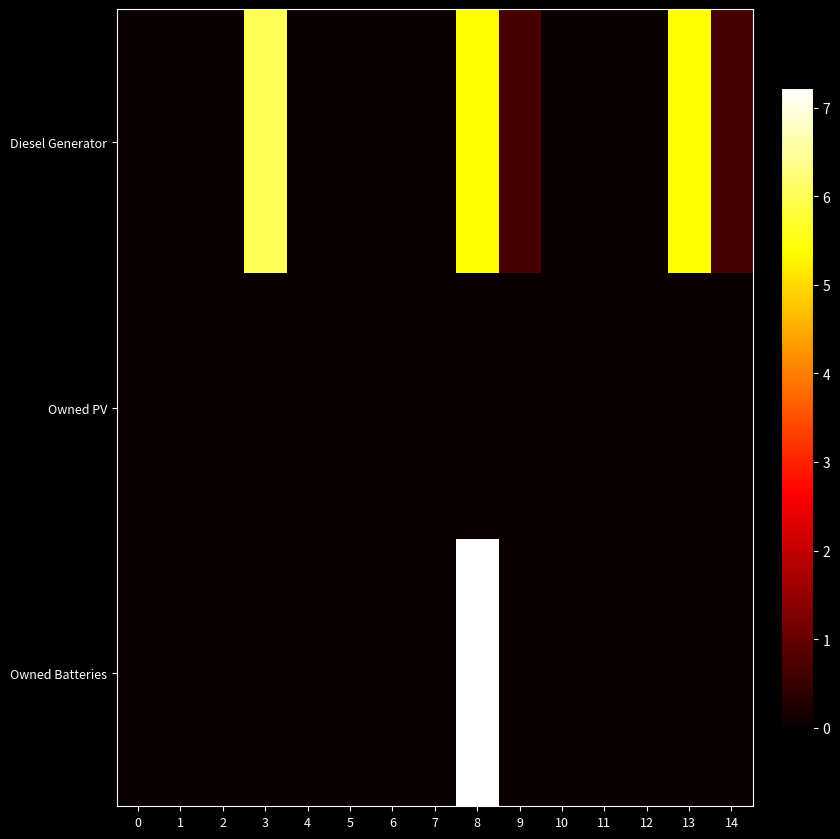

Between 5 and 1, which is larger?

5